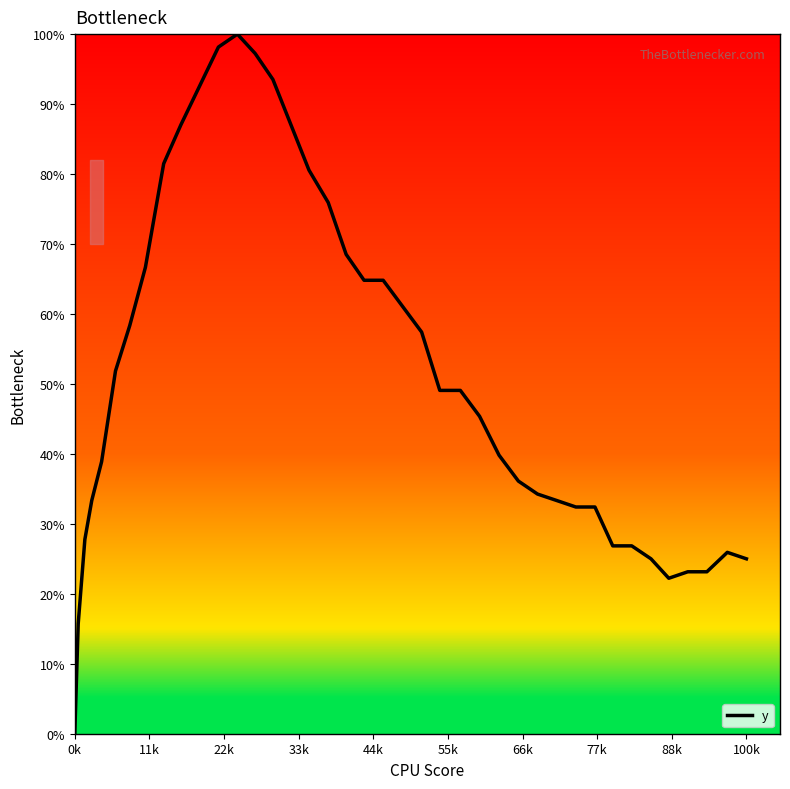

Is this an area chart (filled region under the line)?

No